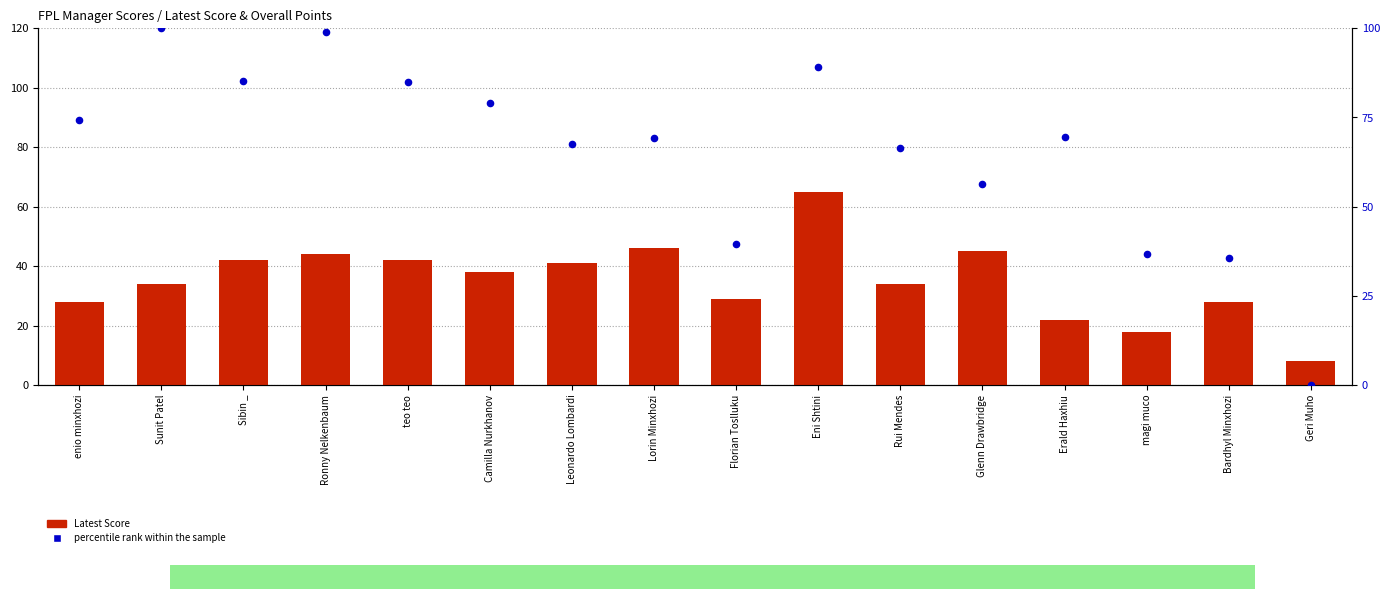

What are all the series names shown in the legend?

Latest Score, percentile rank within the sample